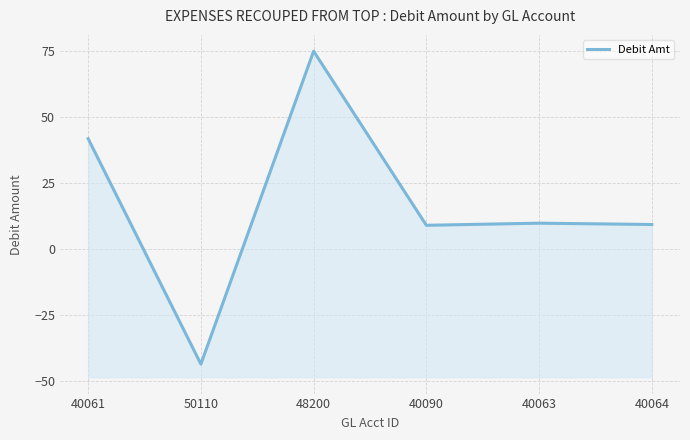

Reading right to left, transcribe all the data shown in this chart.

9.3	9.8	9.0	75.0	-43.6	41.8